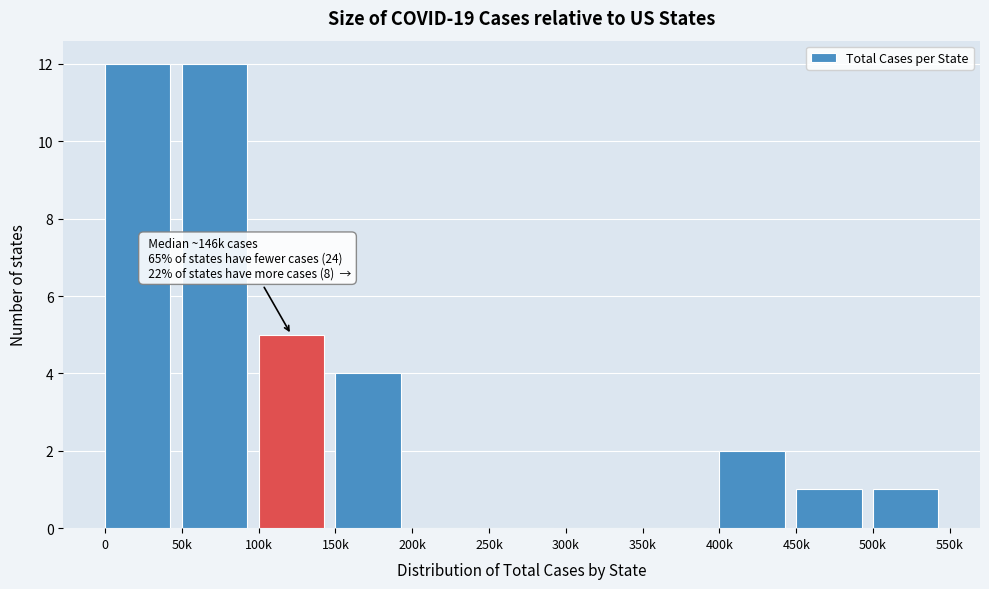

Reading left to right, extract all data points from this chart.

0=12	50k=12	100k=5	150k=4	200k=0	250k=0	300k=0	350k=0	400k=2	450k=1	500k=1